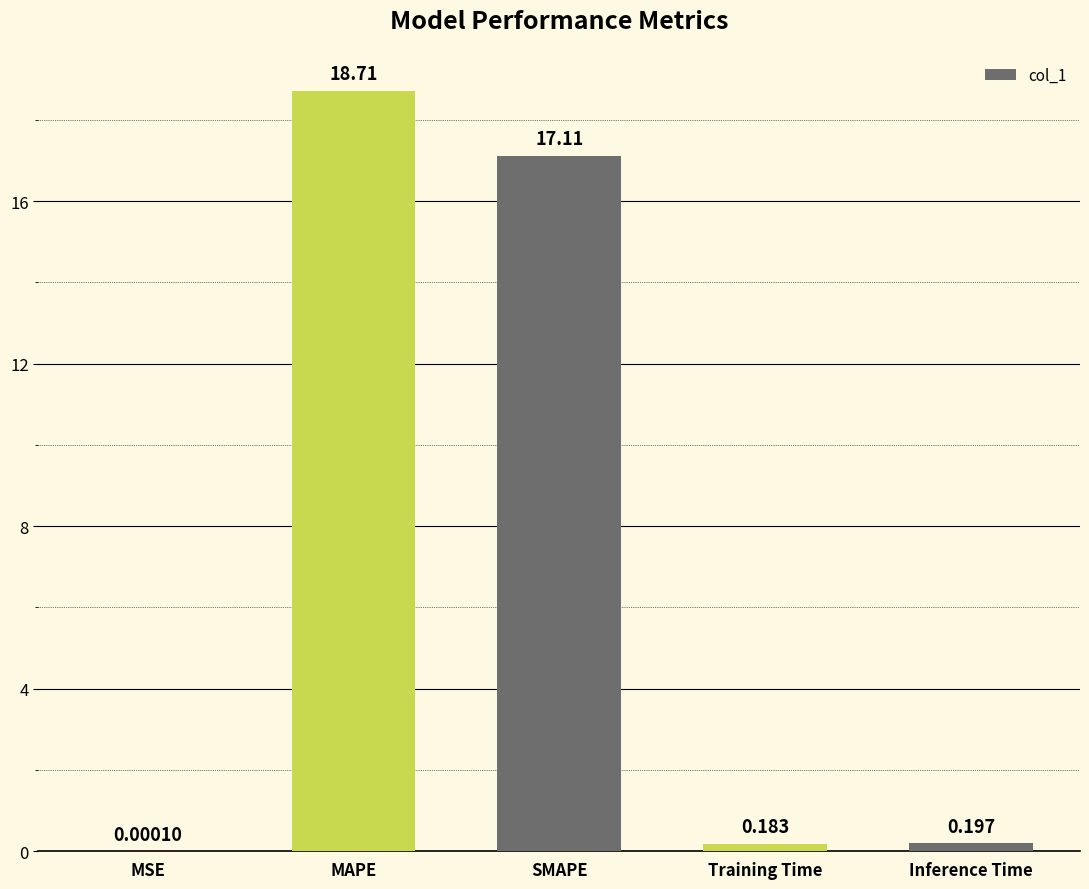

At which label is the value closest to 9?

SMAPE